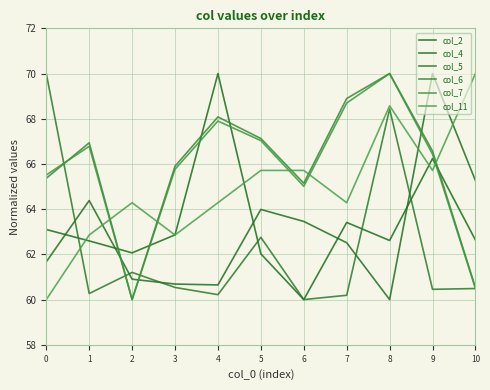

Where is the first local minimum for col_11?

3